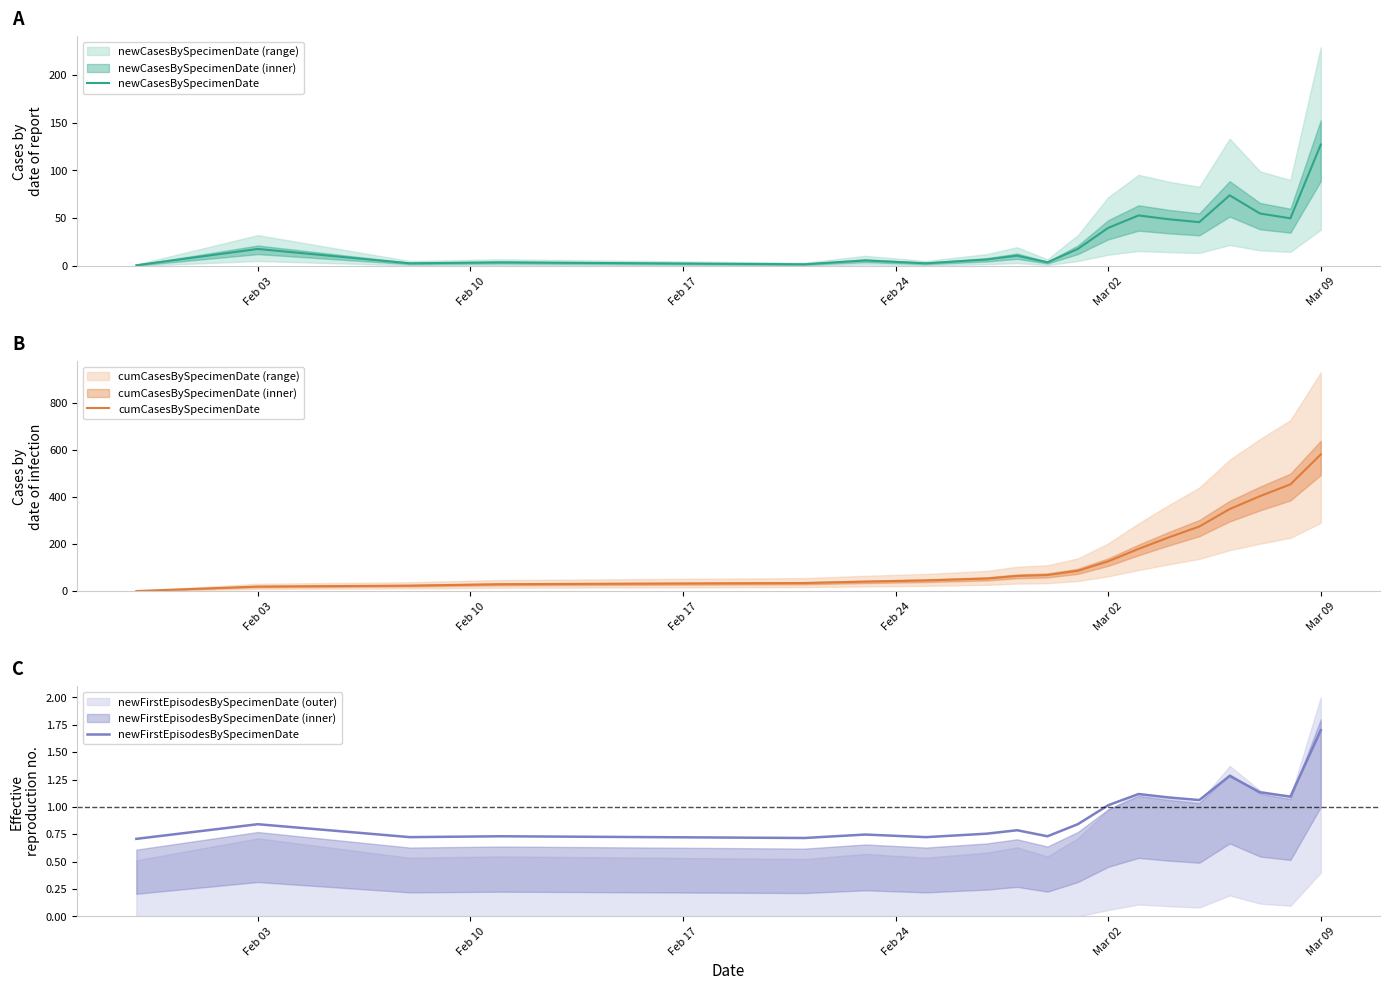

True or false: newCasesBySpecimenDate and cumCasesBySpecimenDate cross at least once.

False